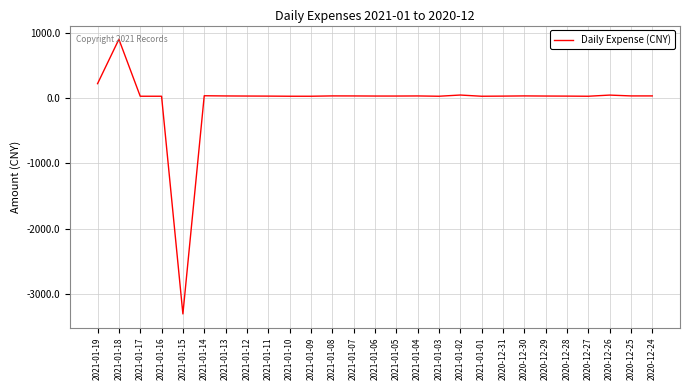

What is the difference between the maximum and minimum values?

4201.9